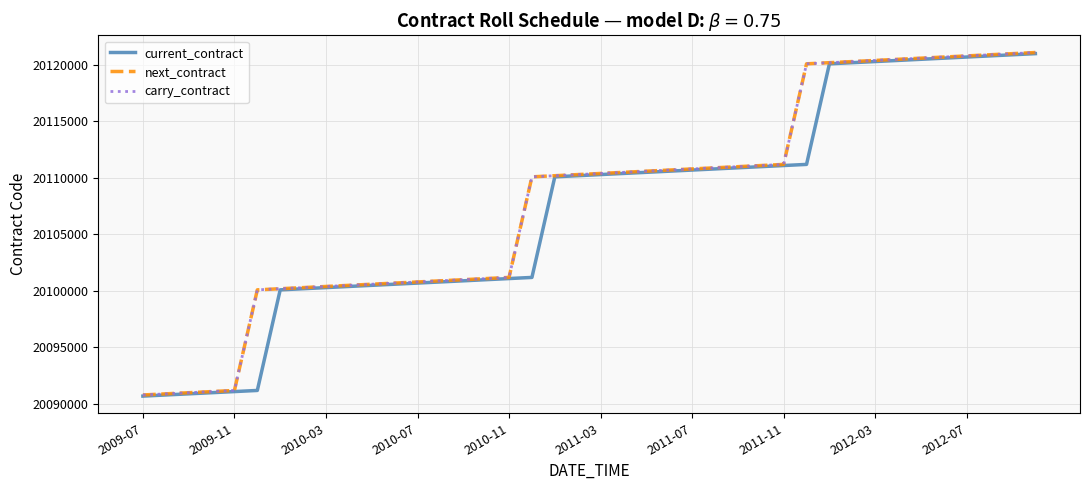

Which category has the highest value in the carry_contract series?

39